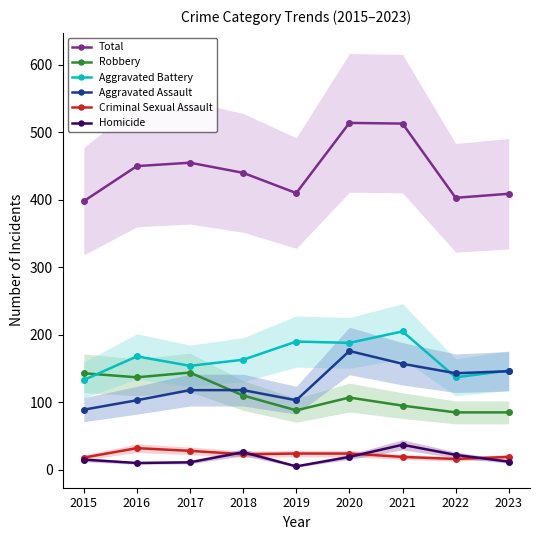

The Aggravated Battery series shows 71 at 2020. True or false?

False